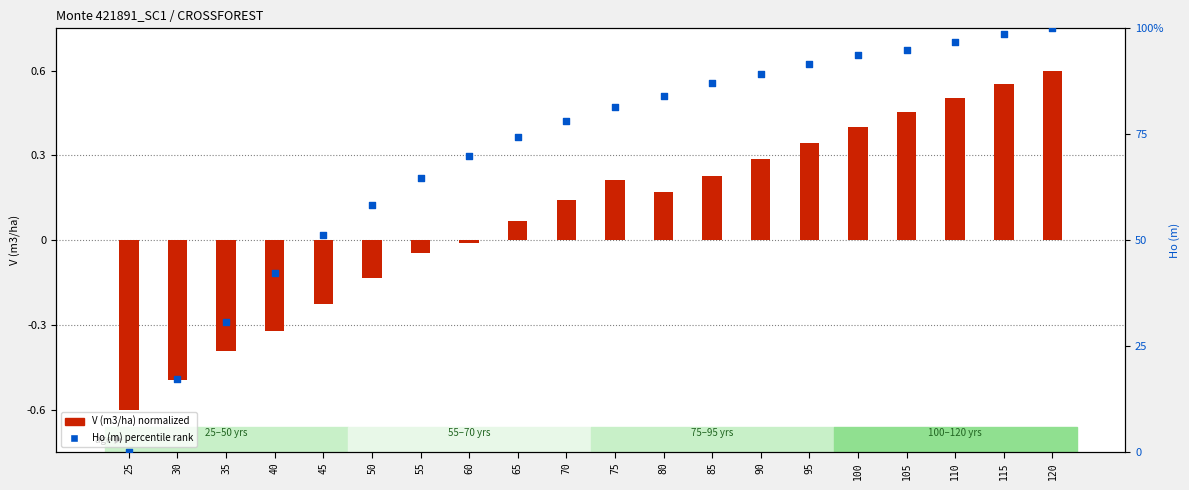

Which series has the widest spread of Y values?

Ho (m) percentile